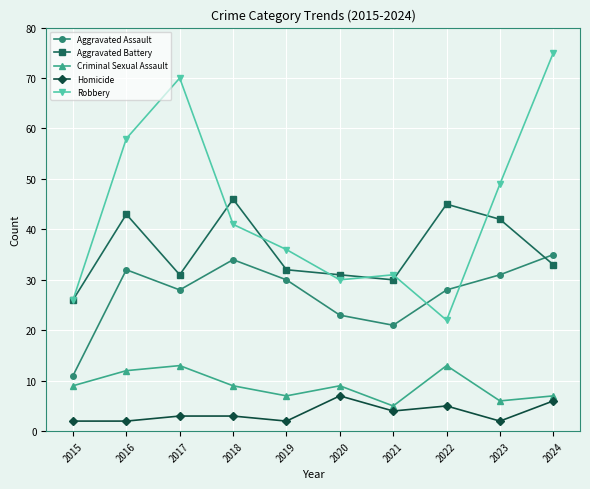

What is the minimum value for Aggravated Assault?

11